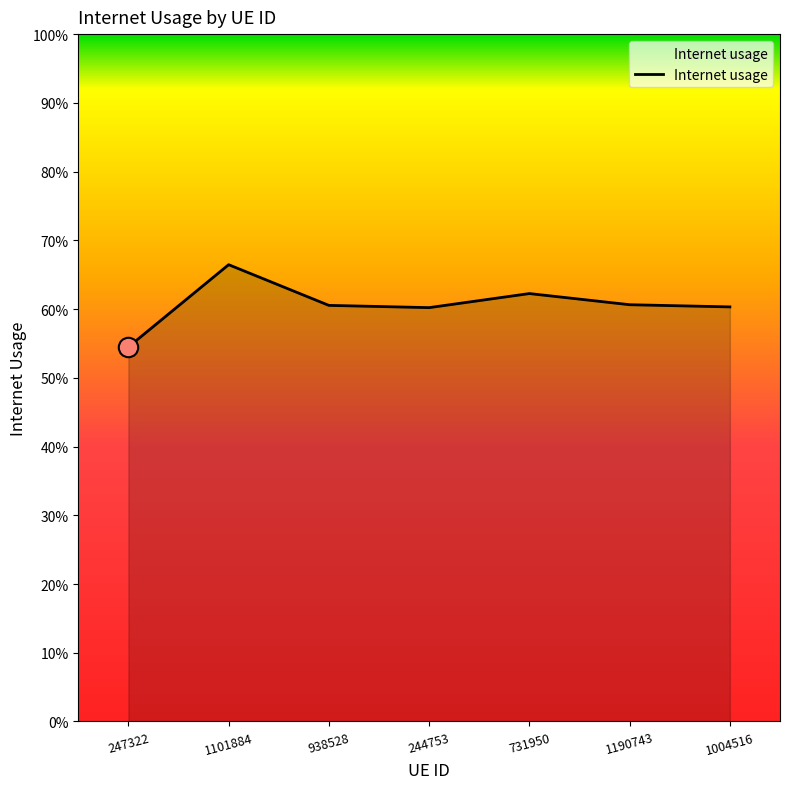

Is this an area chart (filled region under the line)?

Yes